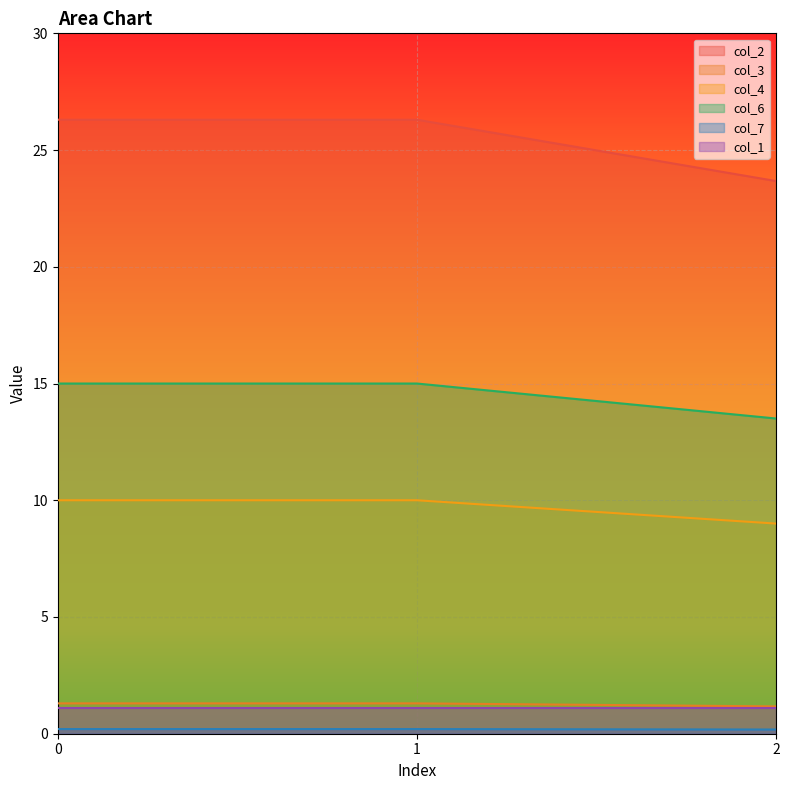

What is the sum of all col_4 values?

29.0